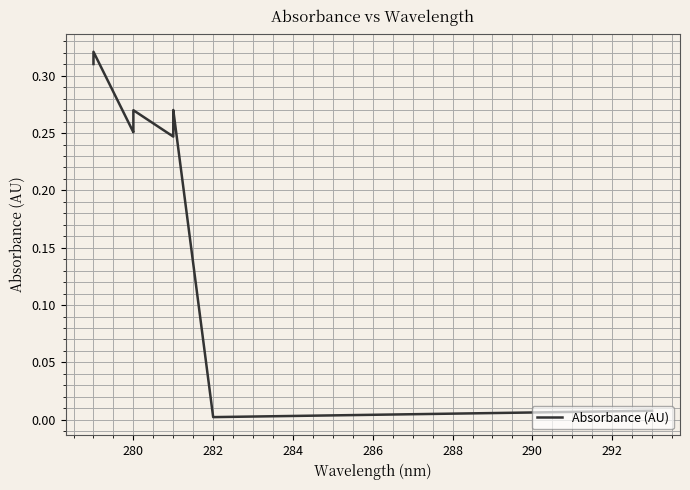

What is the difference between the maximum and minimum values?

0.3